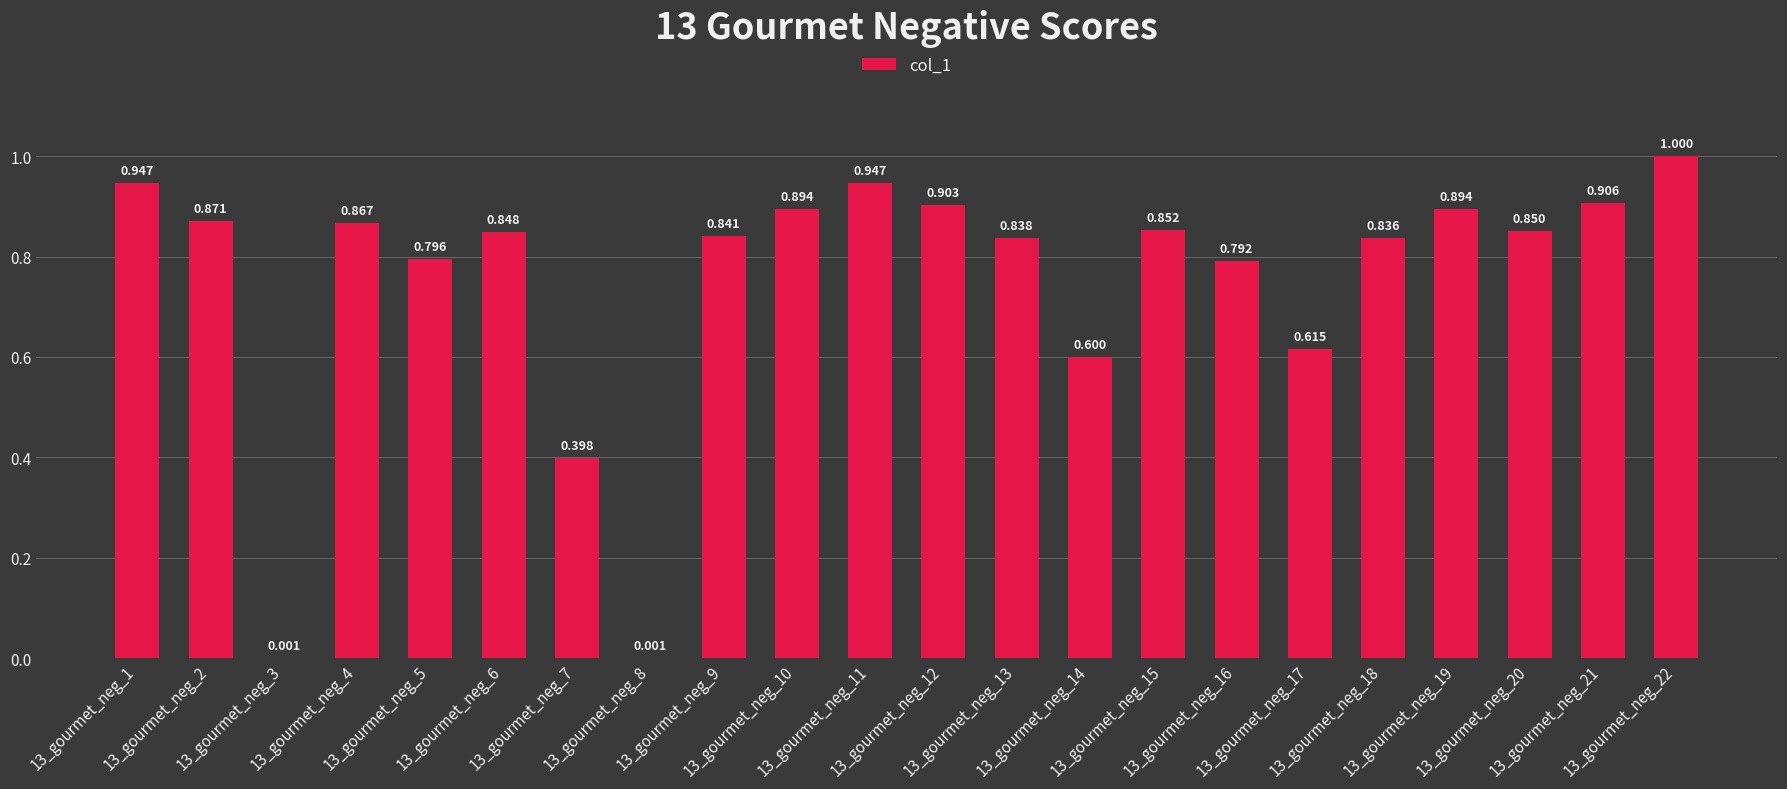

Reading left to right, what are all the values shown in this chart?

0.9	0.9	0.0	0.9	0.8	0.8	0.4	0.0	0.8	0.9	0.9	0.9	0.8	0.6	0.9	0.8	0.6	0.8	0.9	0.8	0.9	1.0